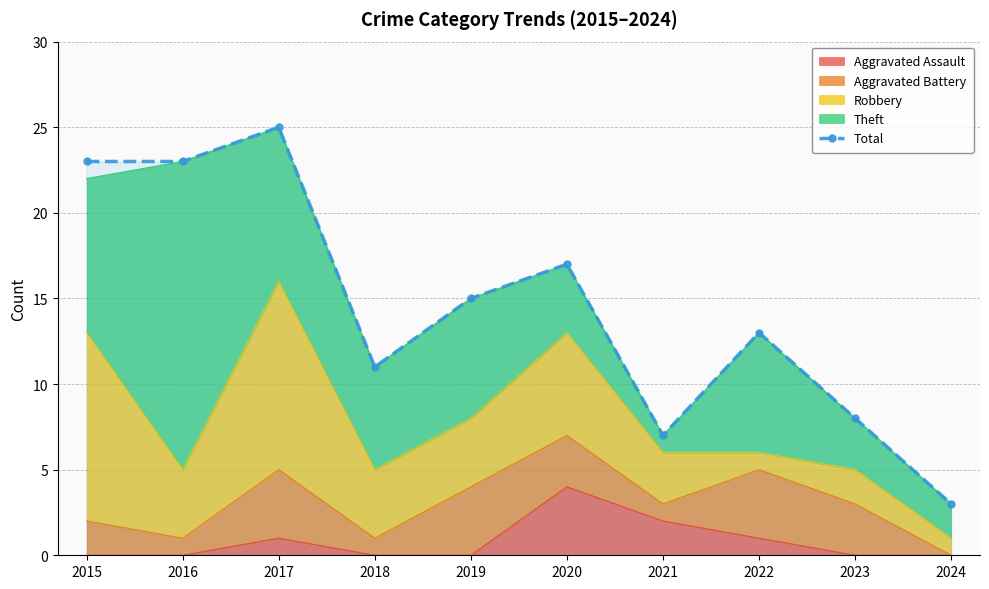

At which label does the data first exceed 15?

2015